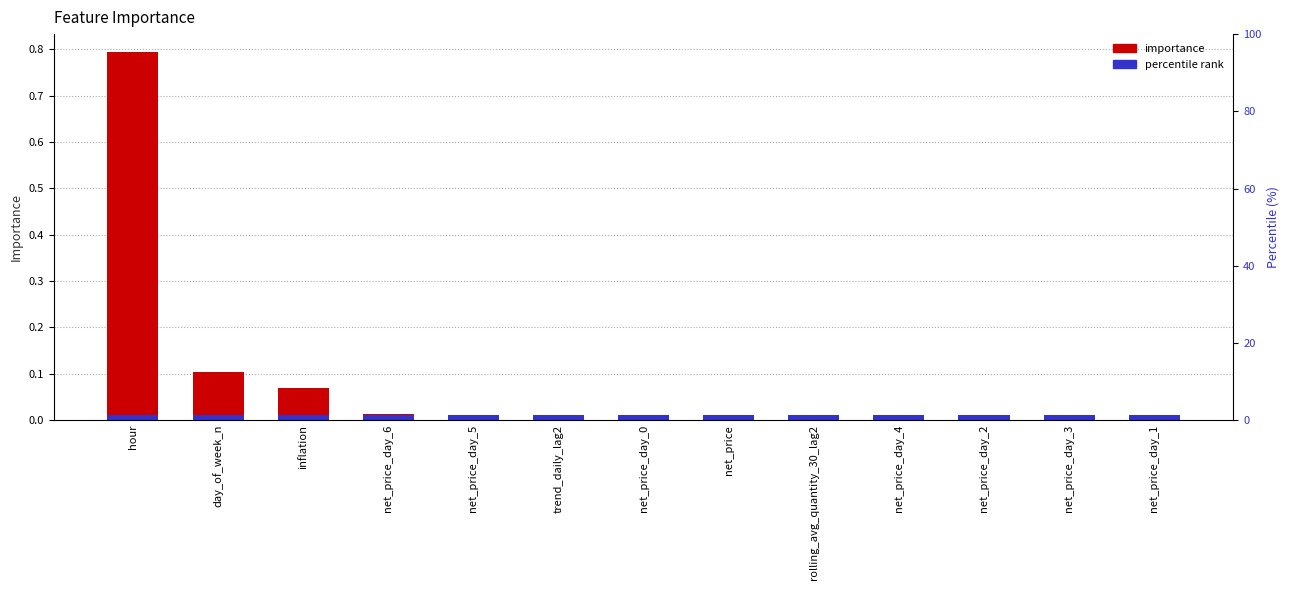

What is the label of the 11th bar from the left?

net_price_day_2